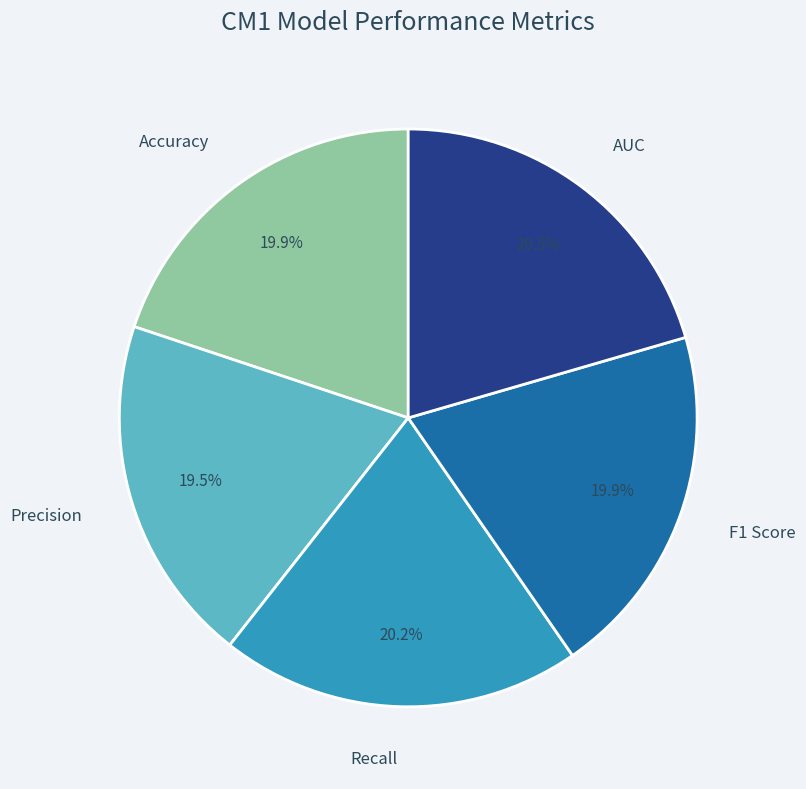

What portion of the pie excludes Precision?

80.5%